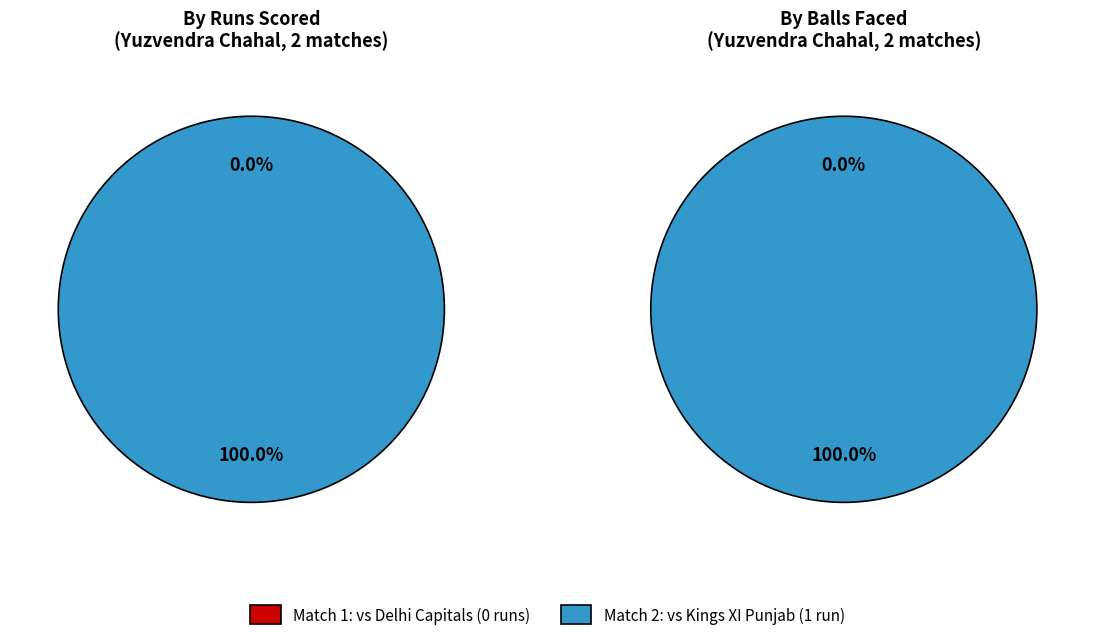

The 0 runs (0 balls) slice represents 12% of the pie. True or false?

False